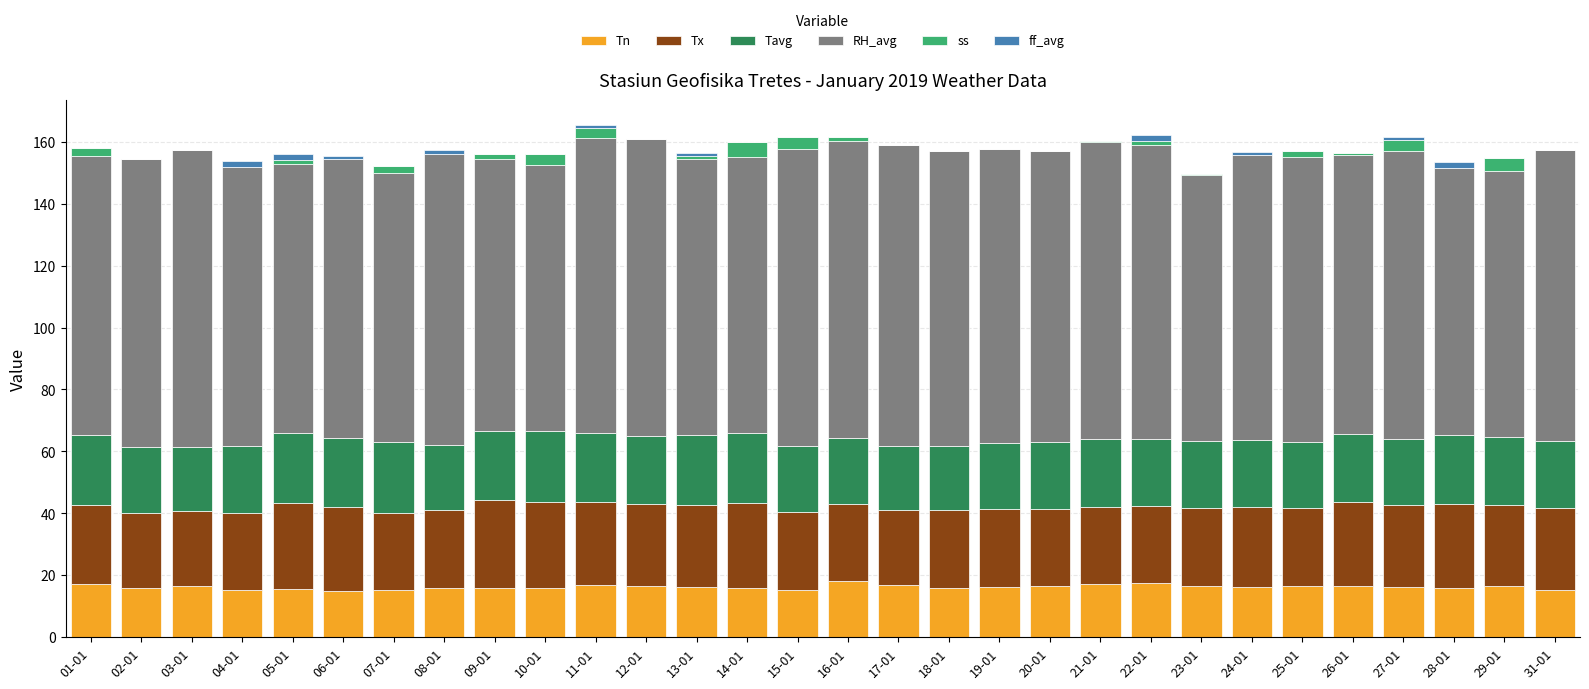

What is the maximum value for Tn?

18.0